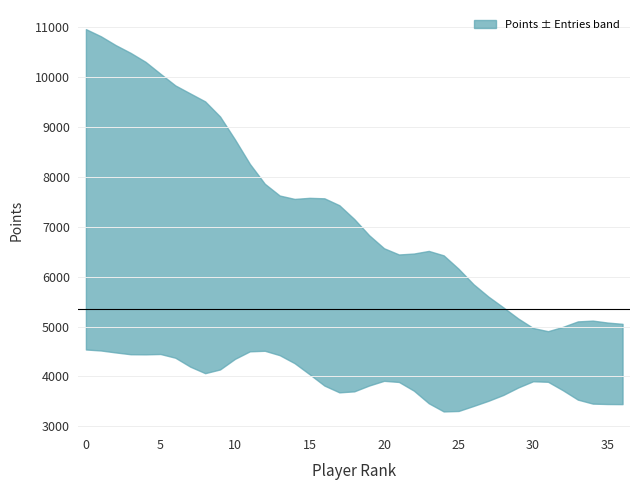

What is the difference between the second highest and second lowest values?

3406.7